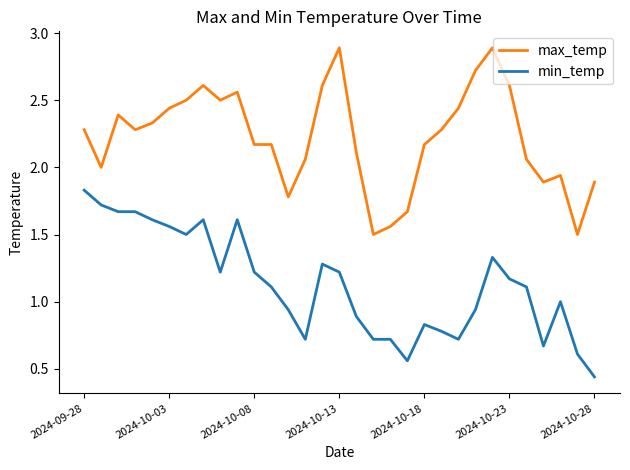

What is the greatest value displayed?

2.9